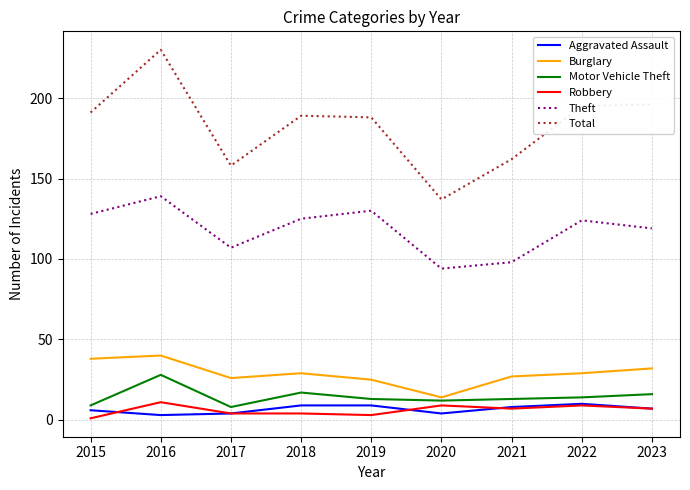

What is the sum of all Burglary values?

260